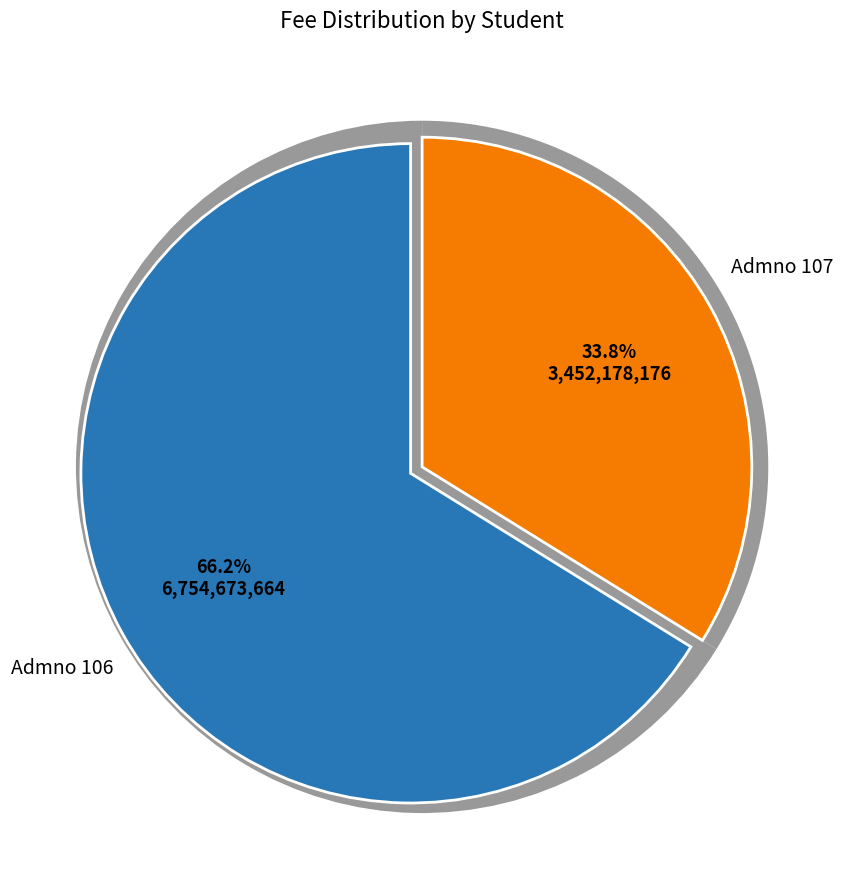

Count the number of slices in the pie.

2